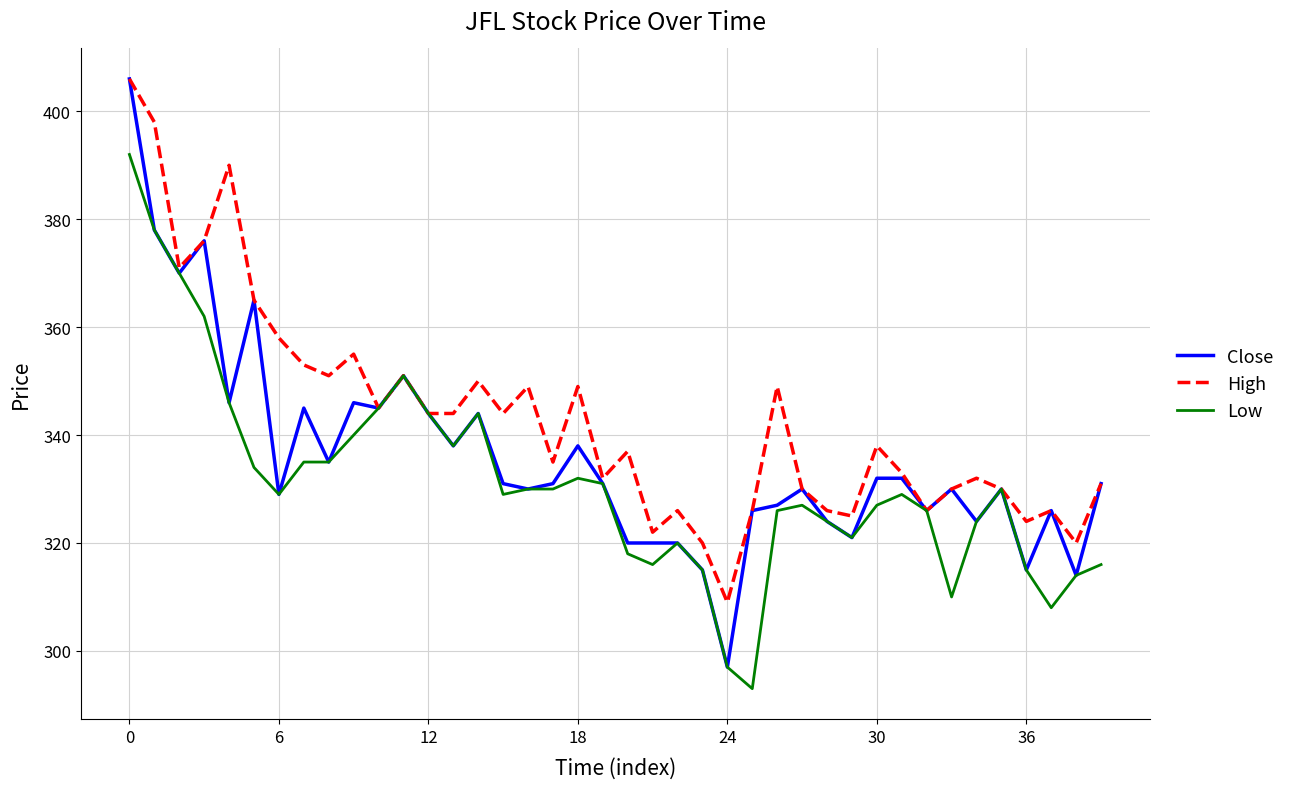

Which series has the widest spread of values?

Close